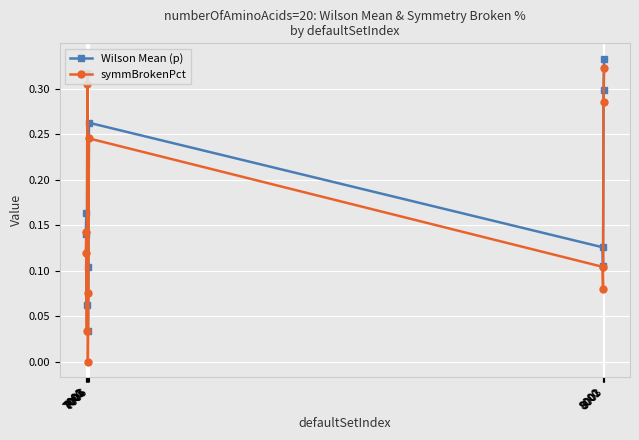

Which series has the largest range (max minus min)?

symmBrokenPct